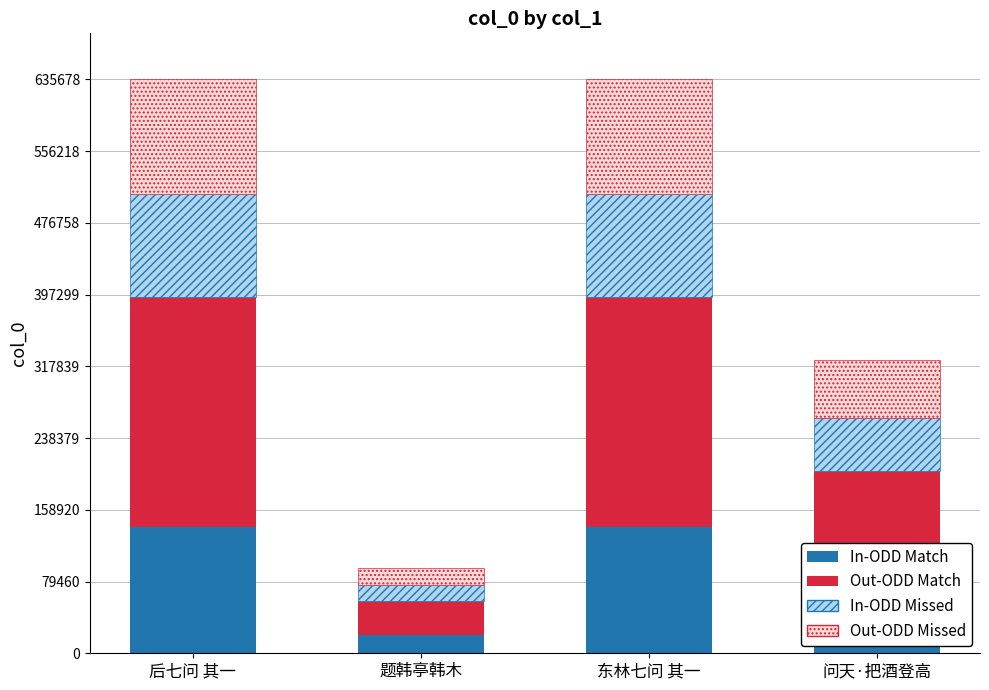

What is the highest value of the In-ODD Match series?

139849.2